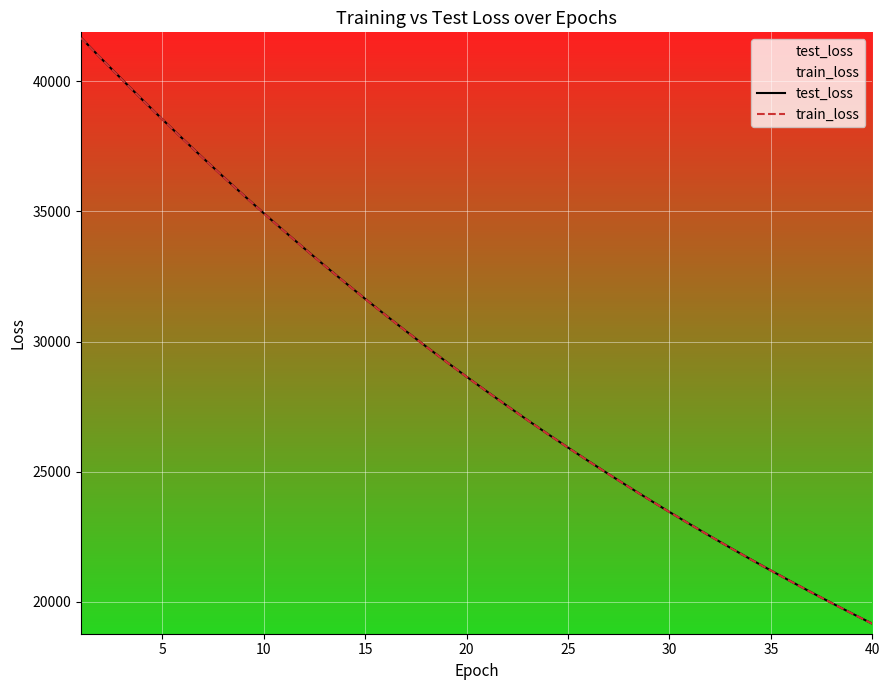

What is the average value of the train_loss series?

29079.6